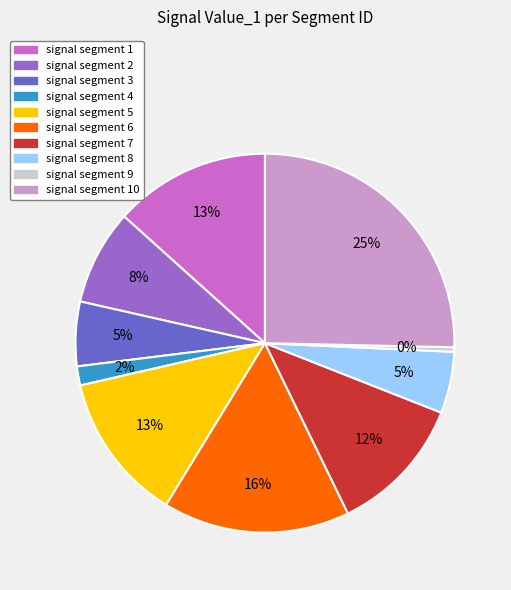

Is signal segment 7 the majority of the pie?

No